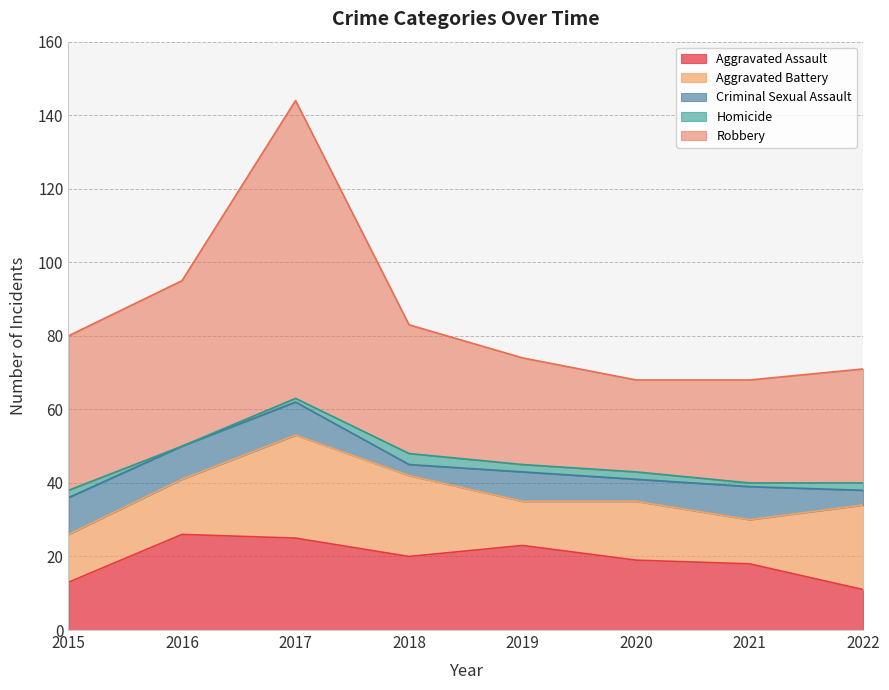

At how many categories does at least one series exceed 46?

1